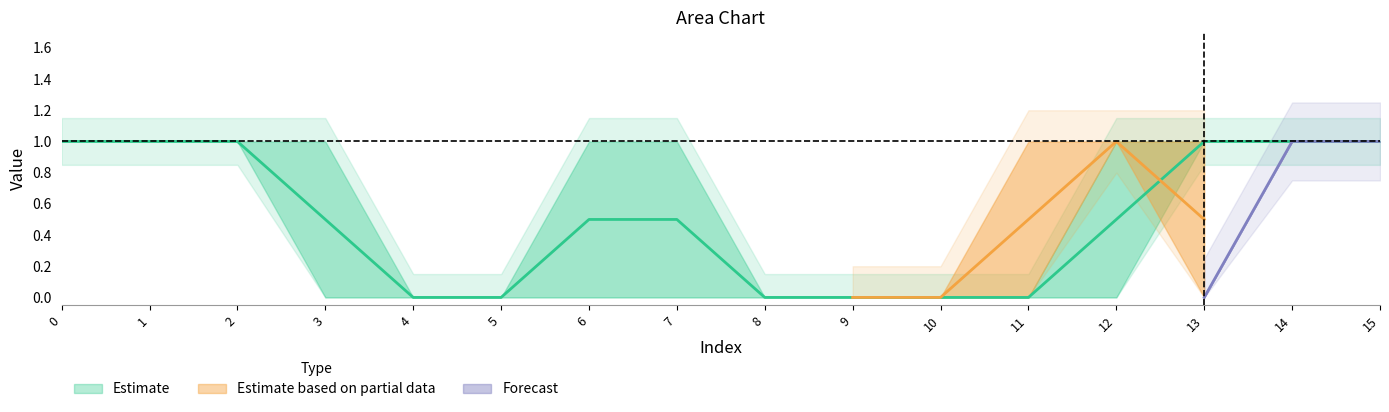

The value of Forecast at 13 is -1. True or false?

False